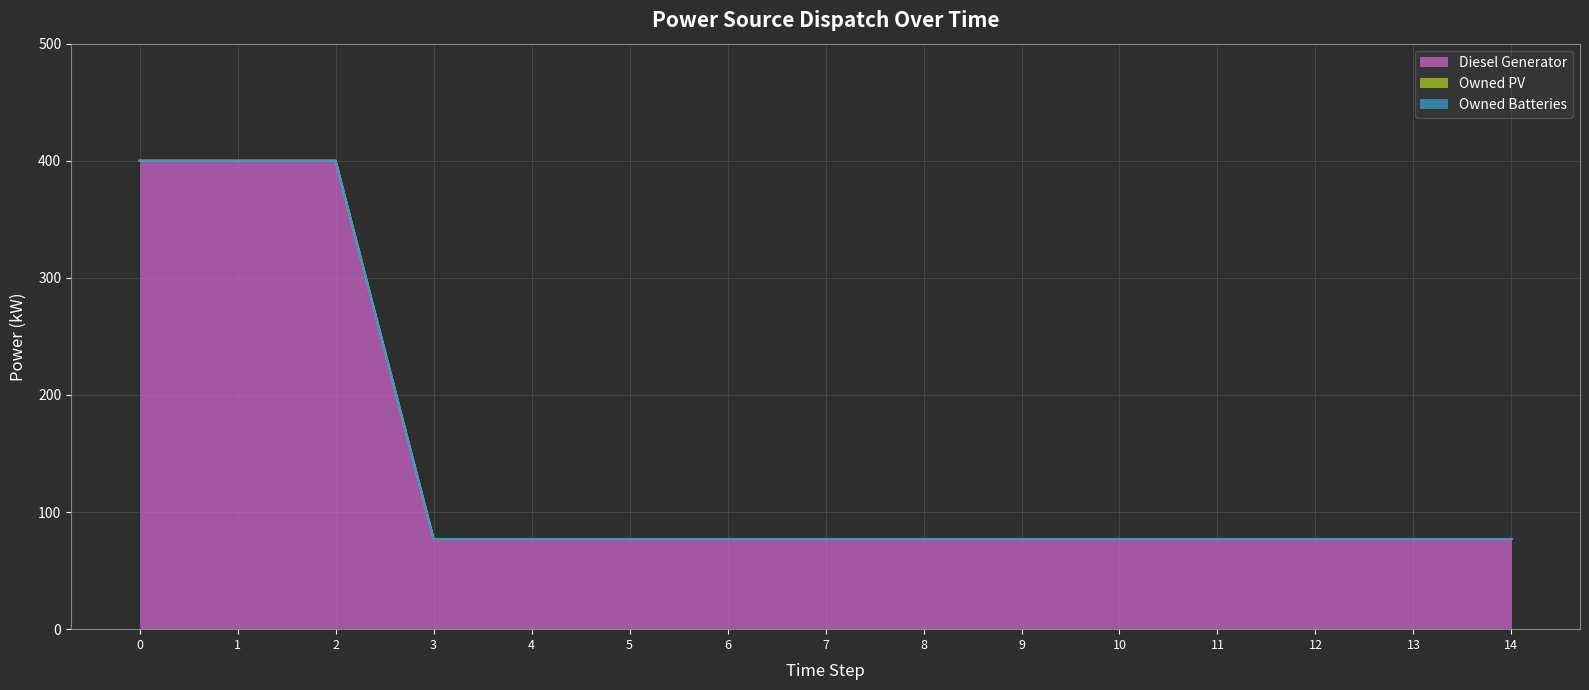

Reading left to right, list all the values displayed in this chart.

Diesel Generator: 400	400	400	77	77	77	77	77	77	77	77	77	77	77	77
Owned PV: 0	0	0	0	0	0	0	0	0	0	0	0	0	0	0
Owned Batteries: 0	0	0	0	0	0	0	0	0	0	0	0	0	0	0